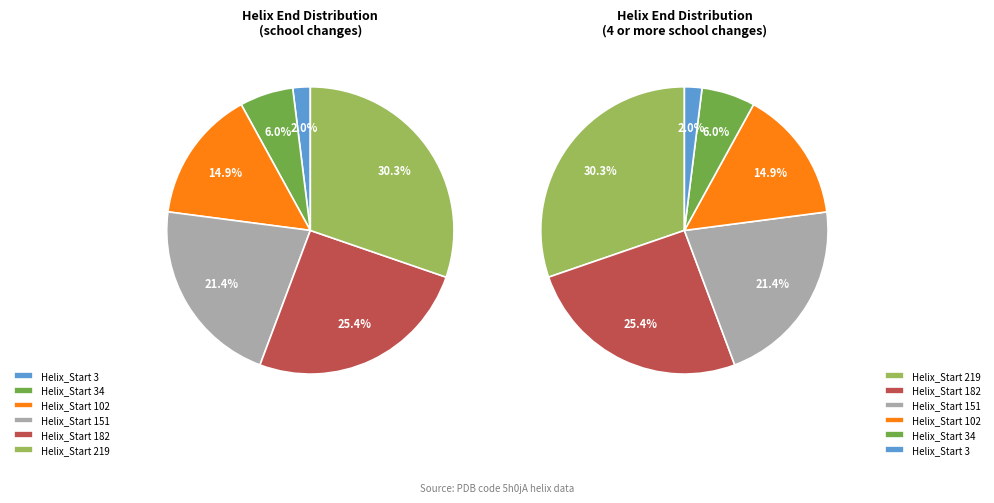

What percentage do 151 and 102 together represent?

36.3%